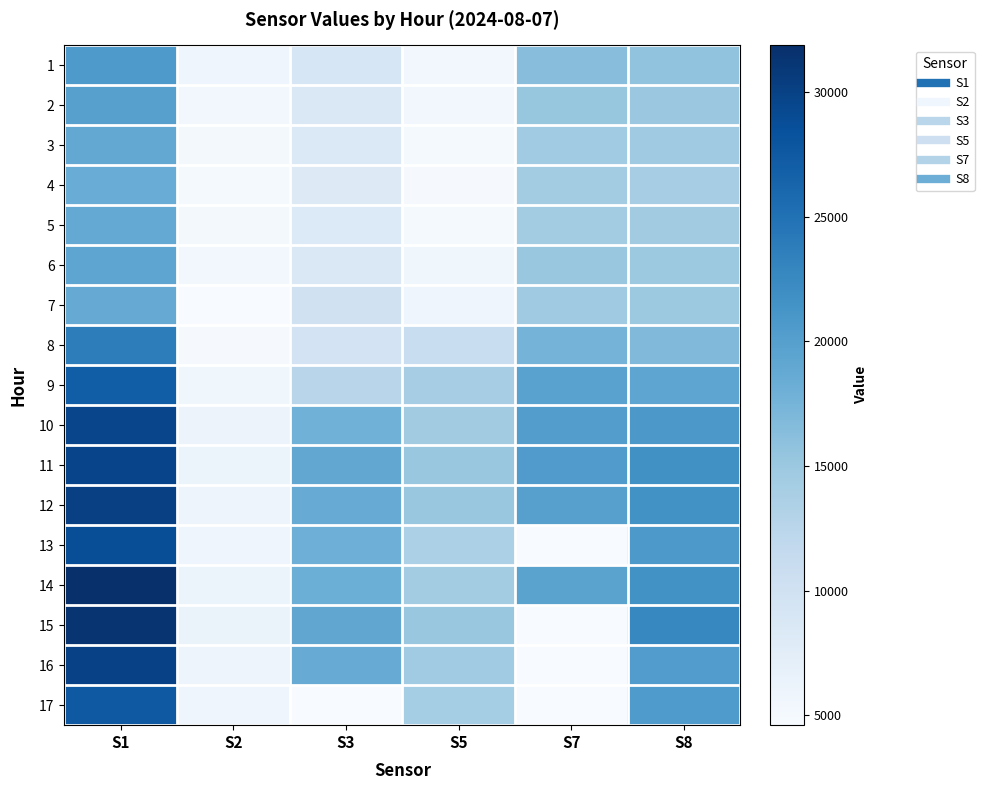

Rank the series at S8 from highest to lowest value.

15, 11, 14, 12, 10, 13, 17, 16, 9, 8, 1, 2, 6, 7, 3, 5, 4